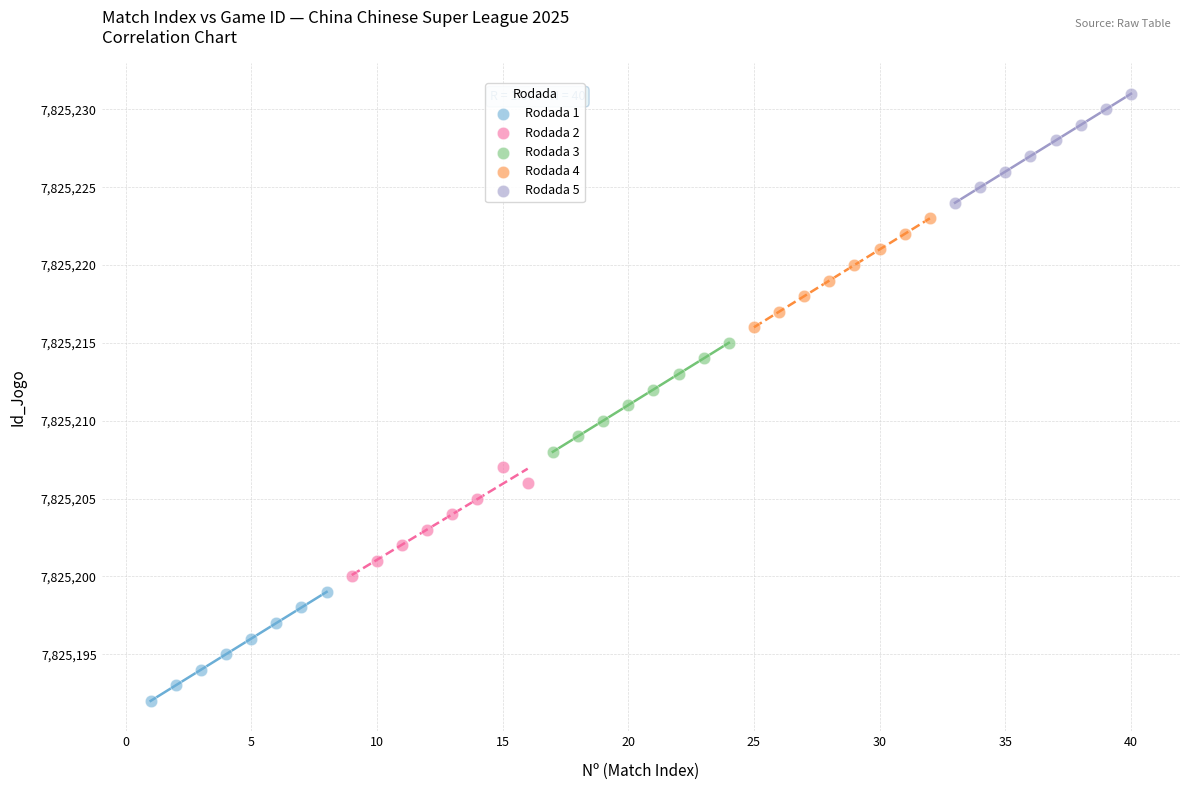

Which series contains the lowest Y value?

Rodada 1